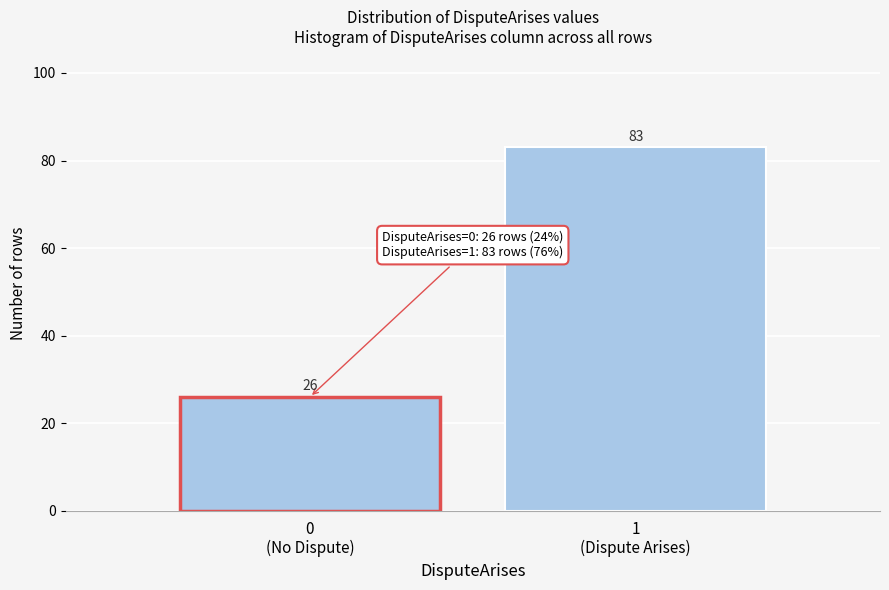

Reading left to right, transcribe all the data shown in this chart.

26	83